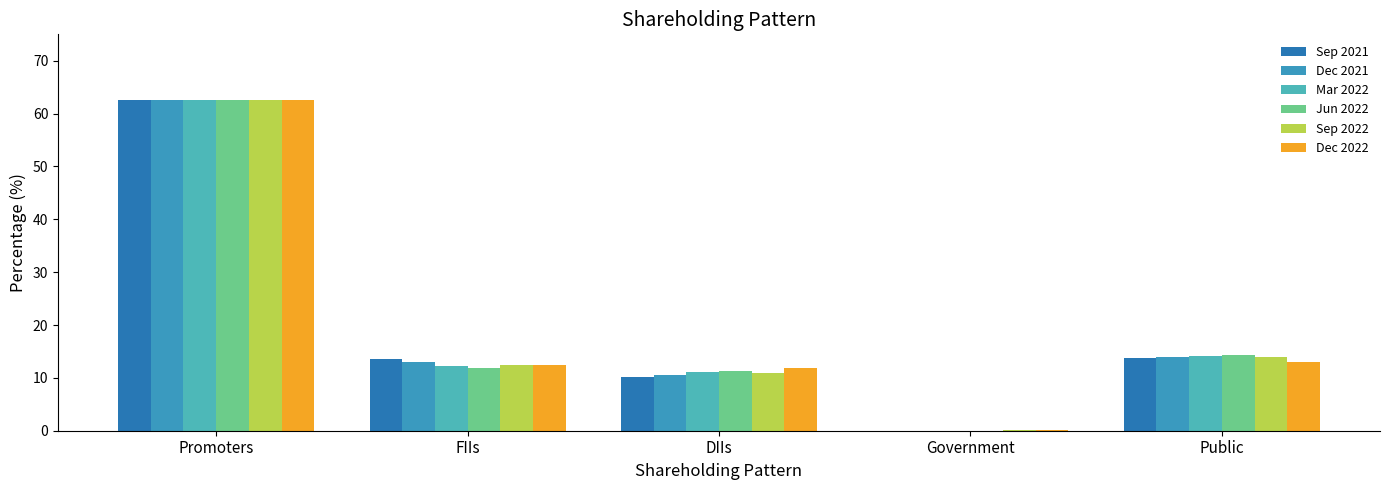

Which series has the largest total across all categories?

Sep 2022